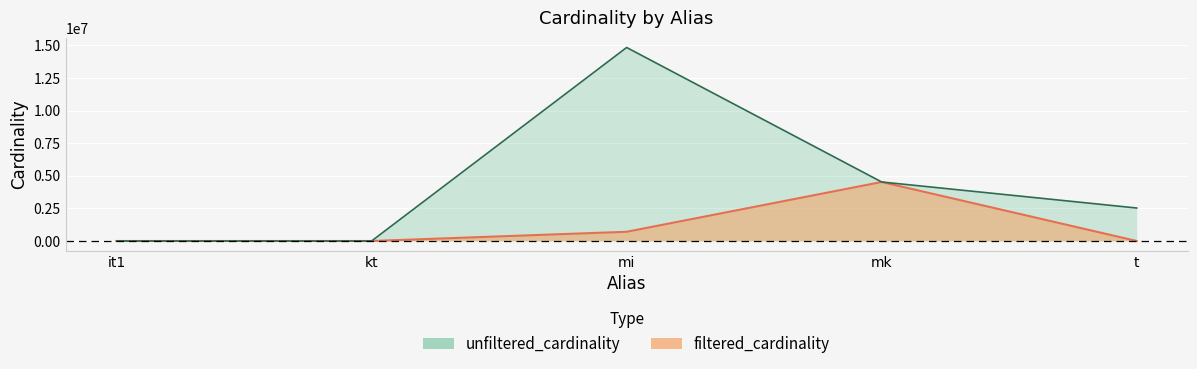

True or false: filtered_cardinality and unfiltered_cardinality intersect in this chart.

False